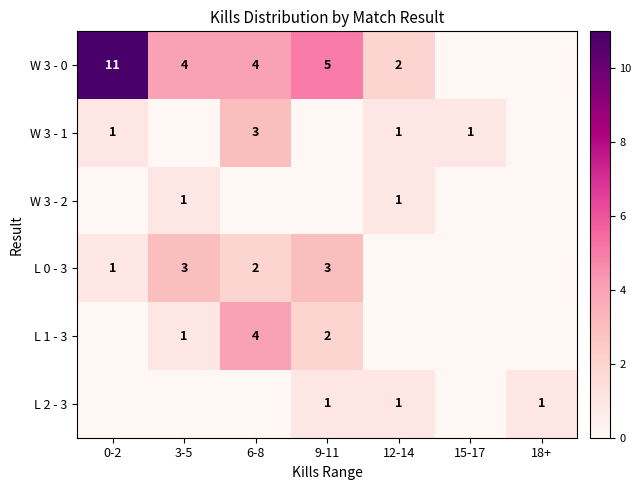

Is it true that L 2 - 3 equals 1 at 12-14?

True